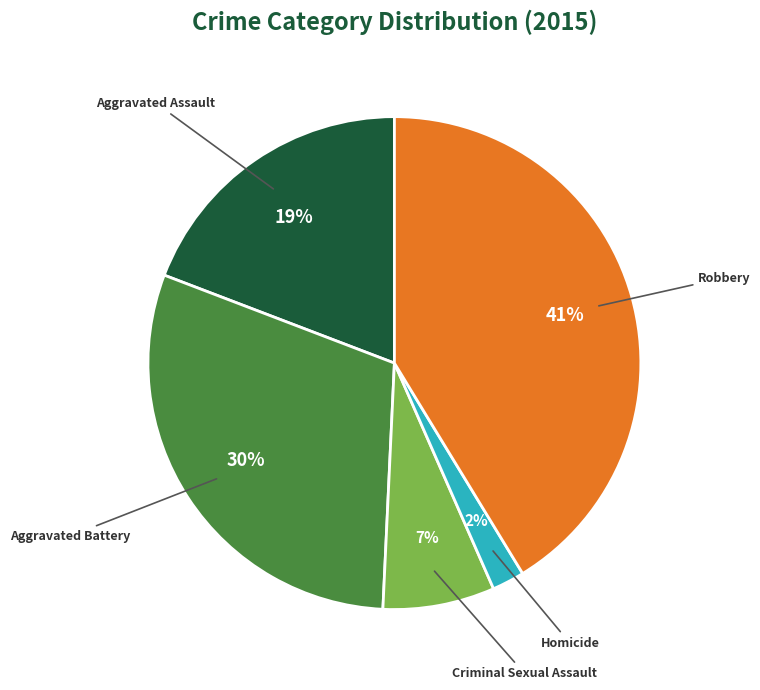

Is there any slice that represents more than half of the pie?

No